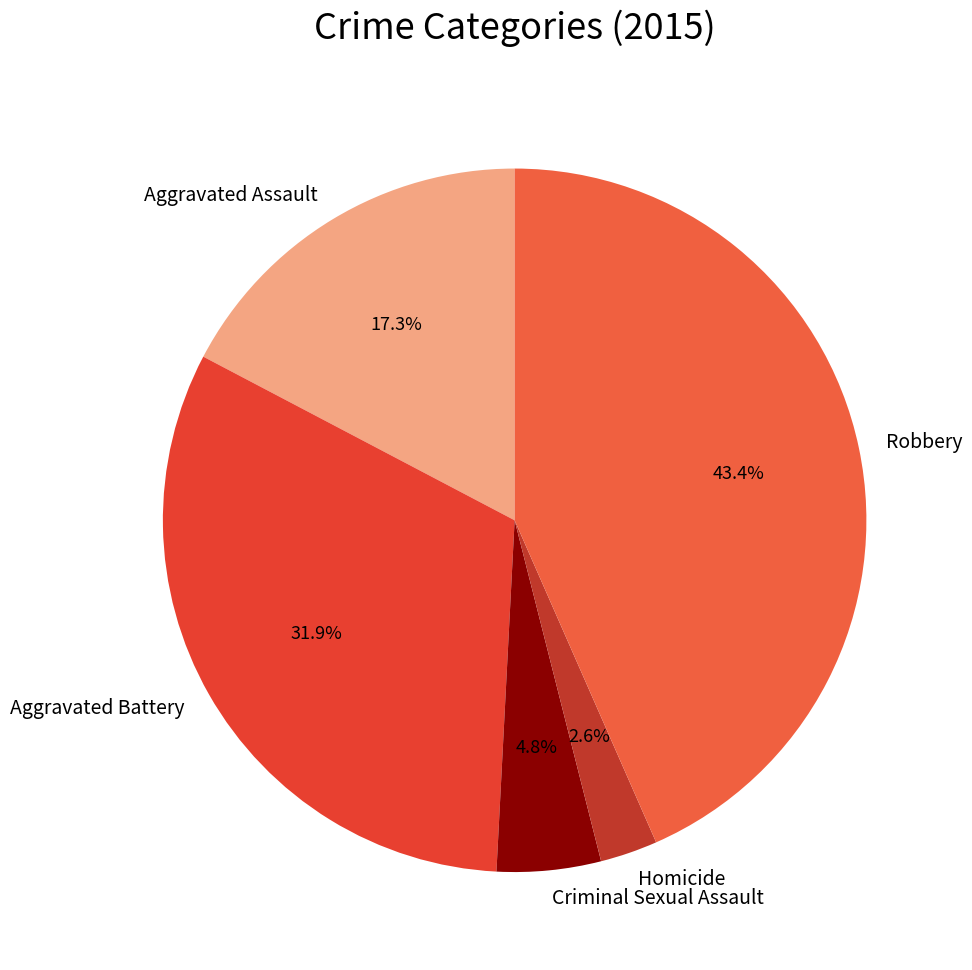

Combined, do Aggravated Battery and Criminal Sexual Assault account for over 50%?

No